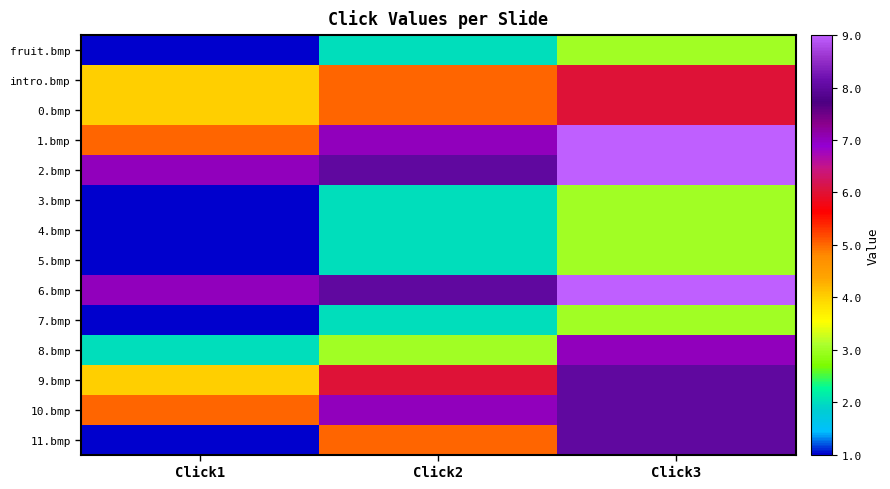

Reading left to right, transcribe all the data shown in this chart.

fruit.bmp: Click1=1	Click2=2	Click3=3
intro.bmp: Click1=4	Click2=5	Click3=6
0.bmp: Click1=4	Click2=5	Click3=6
1.bmp: Click1=5	Click2=7	Click3=9
2.bmp: Click1=7	Click2=8	Click3=9
3.bmp: Click1=1	Click2=2	Click3=3
4.bmp: Click1=1	Click2=2	Click3=3
5.bmp: Click1=1	Click2=2	Click3=3
6.bmp: Click1=7	Click2=8	Click3=9
7.bmp: Click1=1	Click2=2	Click3=3
8.bmp: Click1=2	Click2=3	Click3=7
9.bmp: Click1=4	Click2=6	Click3=8
10.bmp: Click1=5	Click2=7	Click3=8
11.bmp: Click1=1	Click2=5	Click3=8